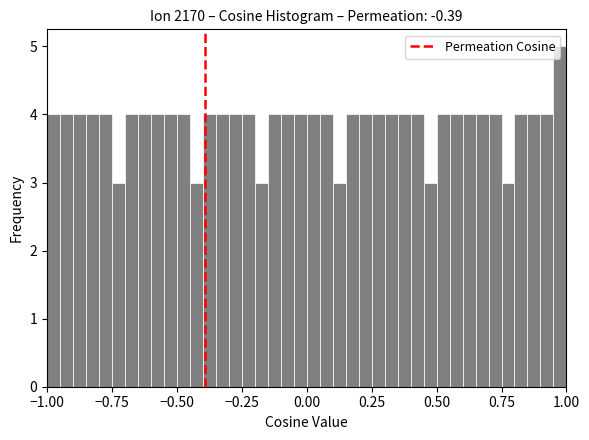

Around what value on the x-axis is the tallest bar? Give the approximate position of its centre, as read against the axis.

1.00